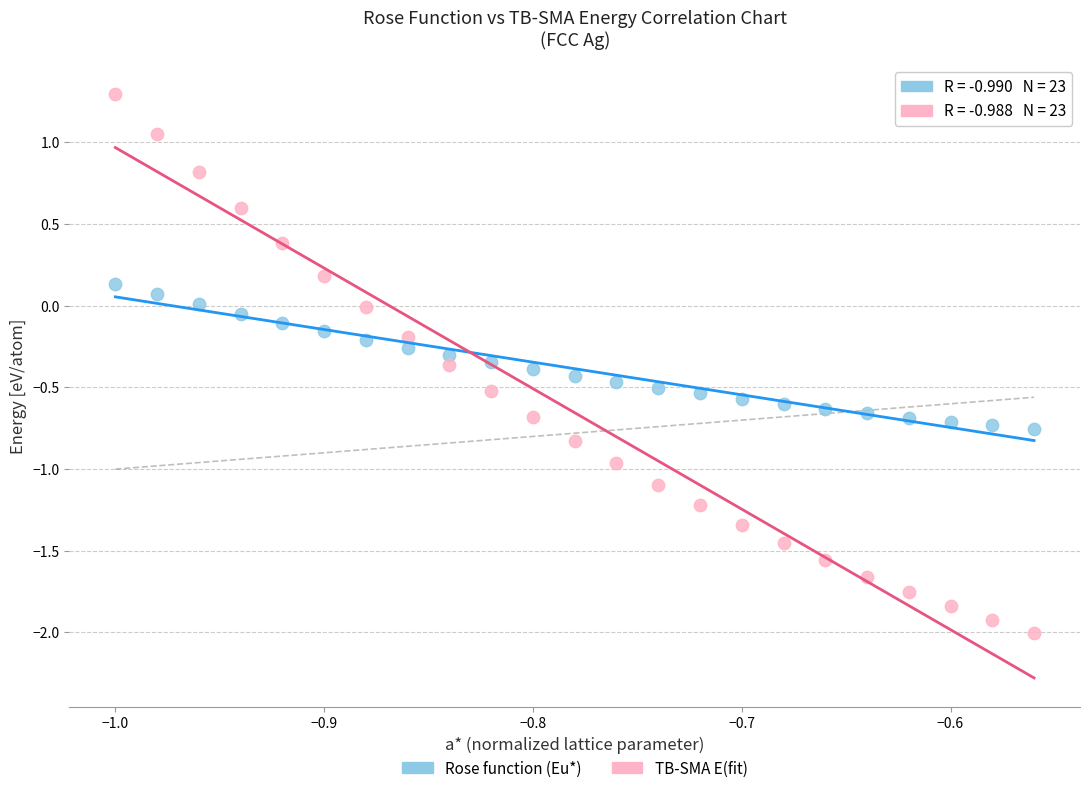

Across all data points, what is the range of X values (max minus min)?

0.4